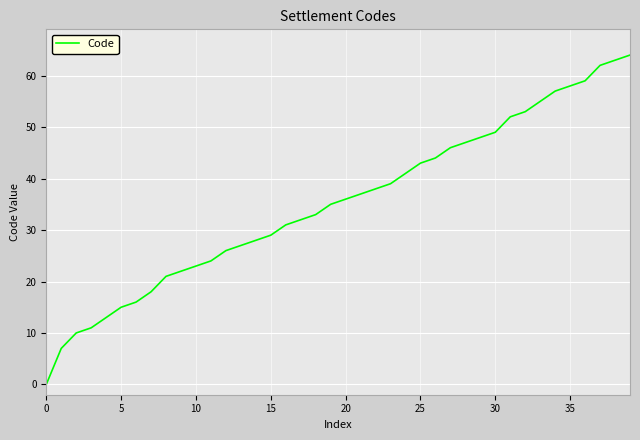

What is the difference between the maximum and minimum values?

64